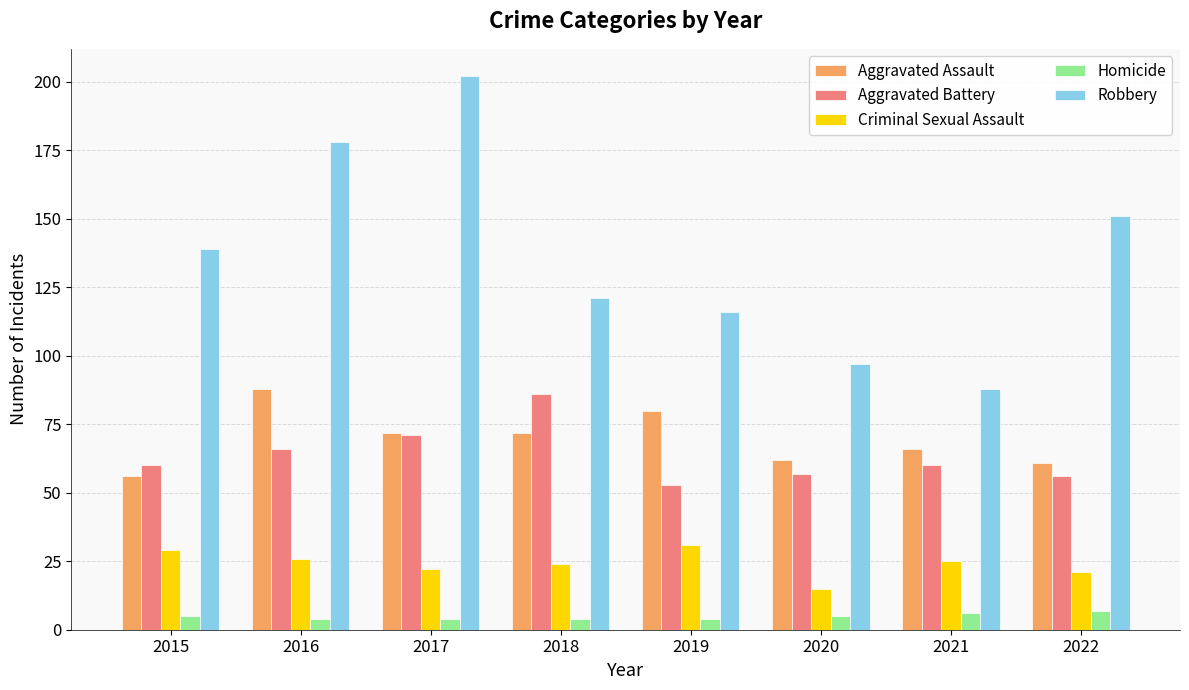

What is the difference between the Homicide values at 2019 and 2022?

3